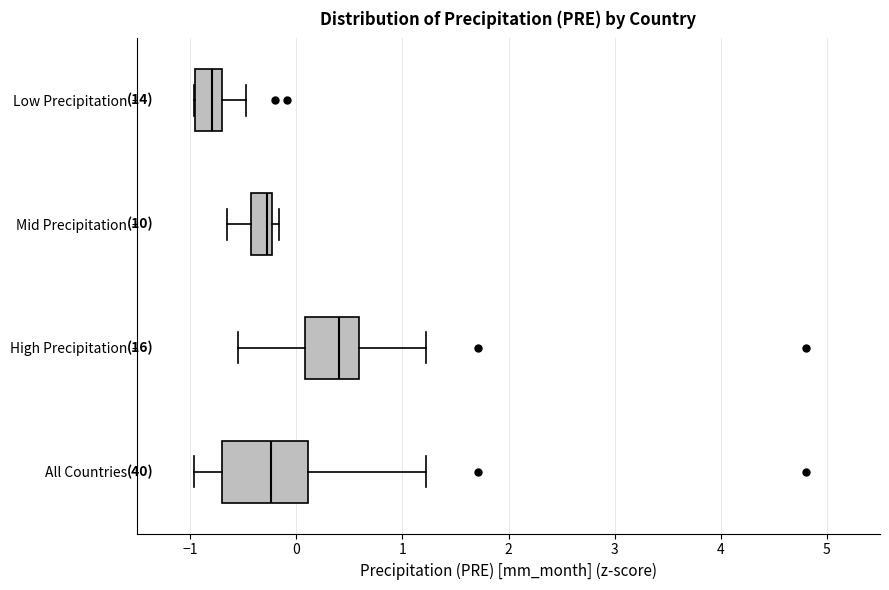

Where is the right edge of the box for Mid Precipitation on the x-axis? The values are not printed on the chart, so give them approximately, as read against the axis.

-0.2